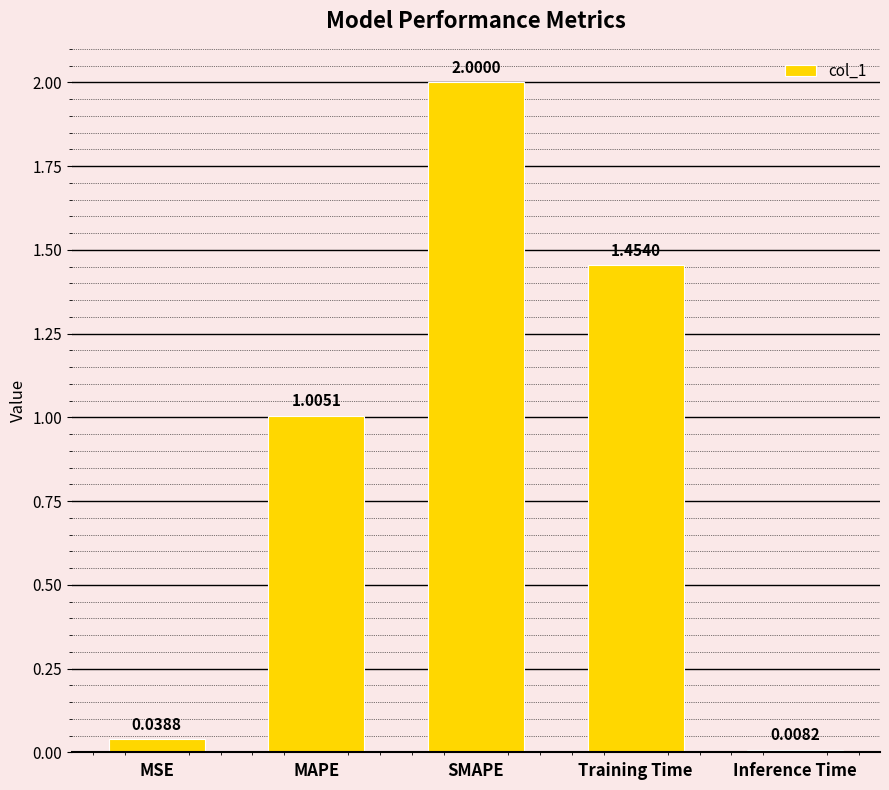

True or false: the data shows 0.4 at Training Time.

False